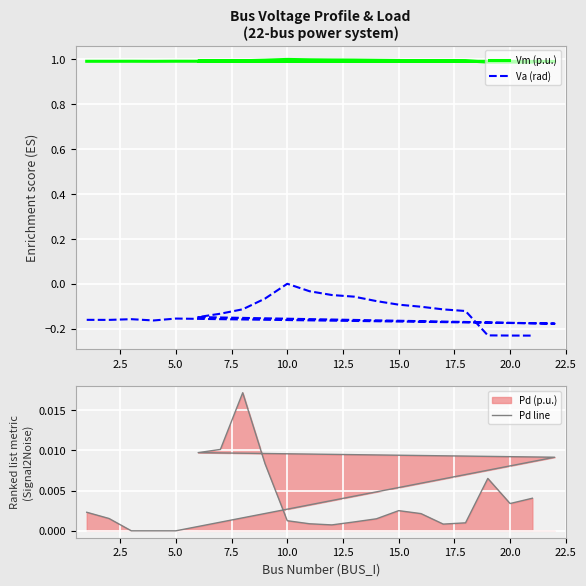

How many data points does each series have?

22